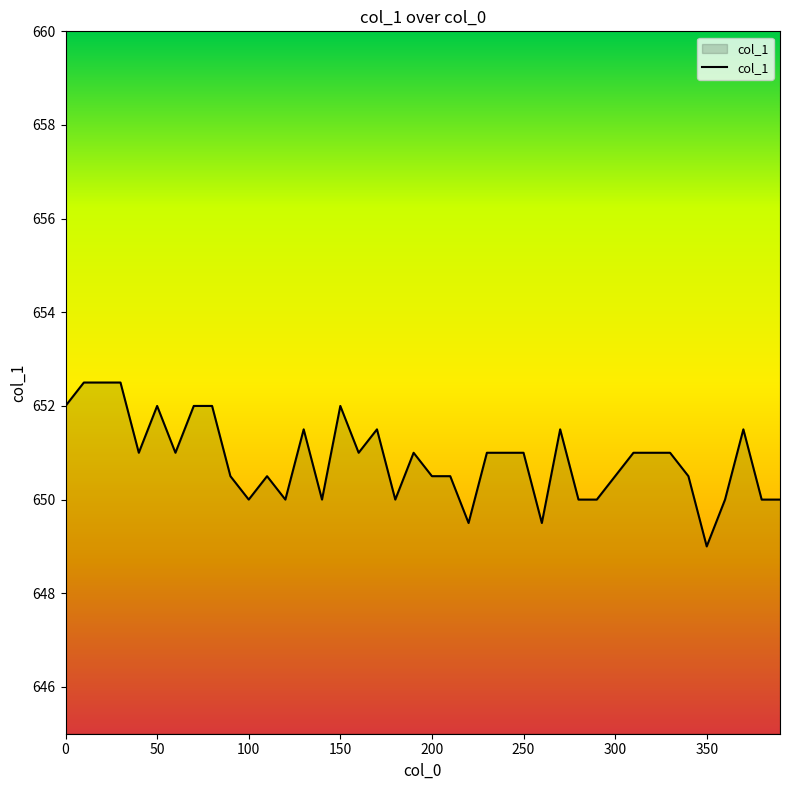

Reading left to right, what are all the values shown in this chart?

652.0	652.5	652.5	652.5	651.0	652.0	651.0	652.0	652.0	650.5	650.0	650.5	650.0	651.5	650.0	652.0	651.0	651.5	650.0	651.0	650.5	650.5	649.5	651.0	651.0	651.0	649.5	651.5	650.0	650.0	650.5	651.0	651.0	651.0	650.5	649.0	650.0	651.5	650.0	650.0